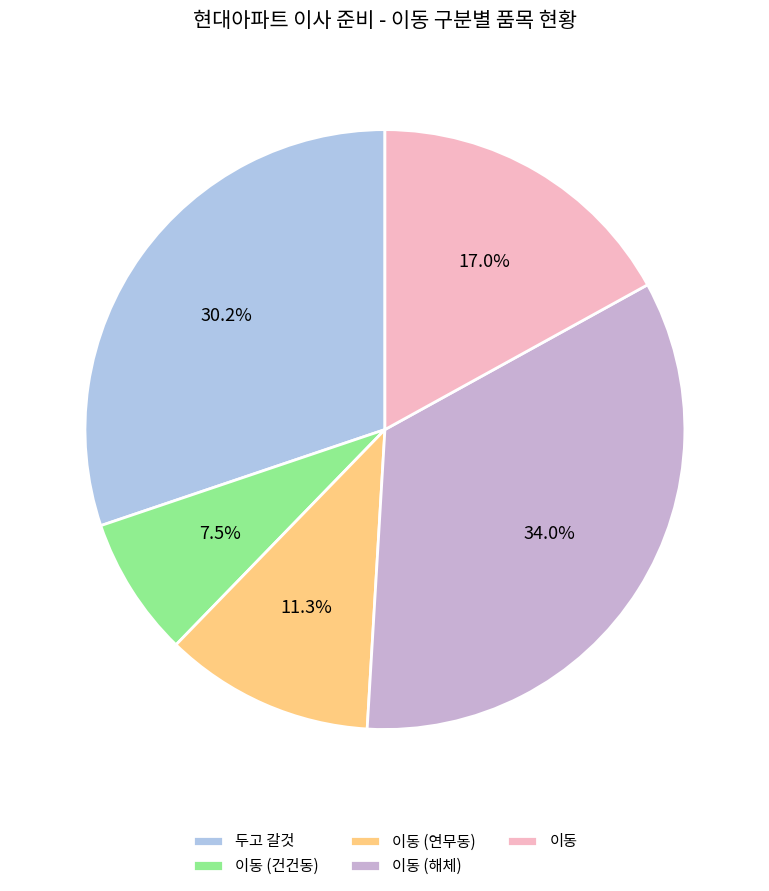

How many slices are in this pie chart?

5